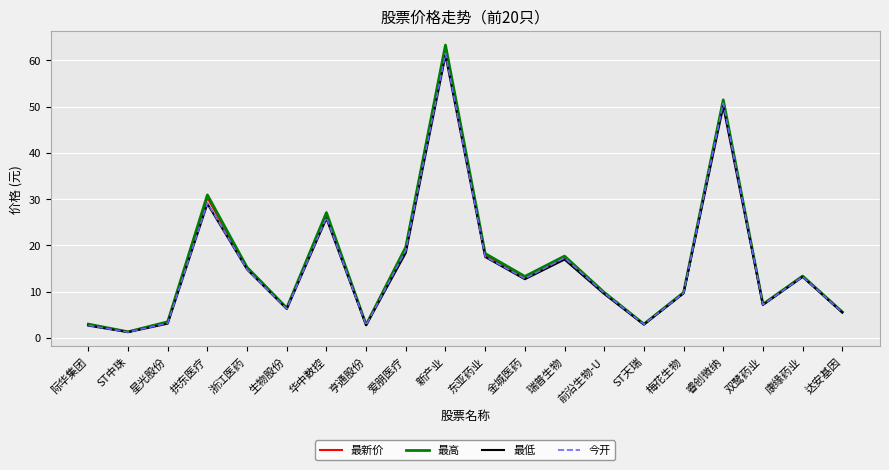

At which label does 最低 first exceed 12?

拱东医疗